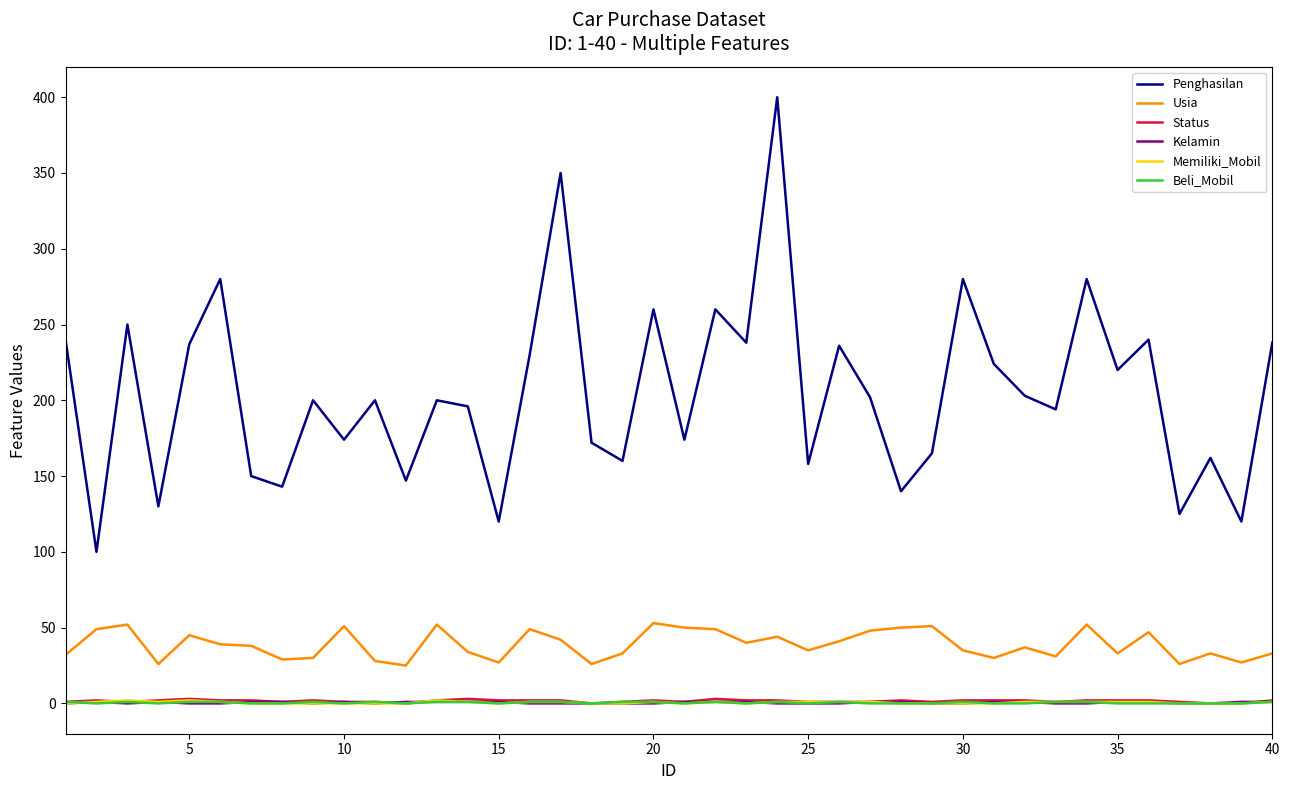

Which series has the largest range (max minus min)?

Penghasilan